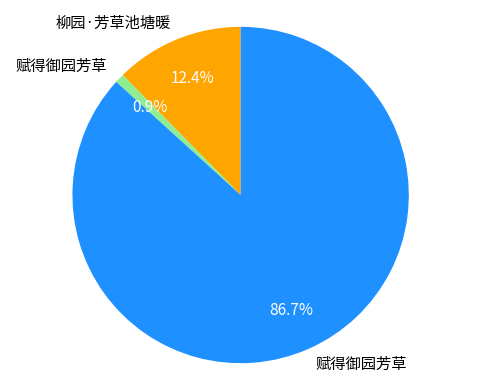

To the nearest percent, what is the difference between the largest and smallest slice percentages?

86%